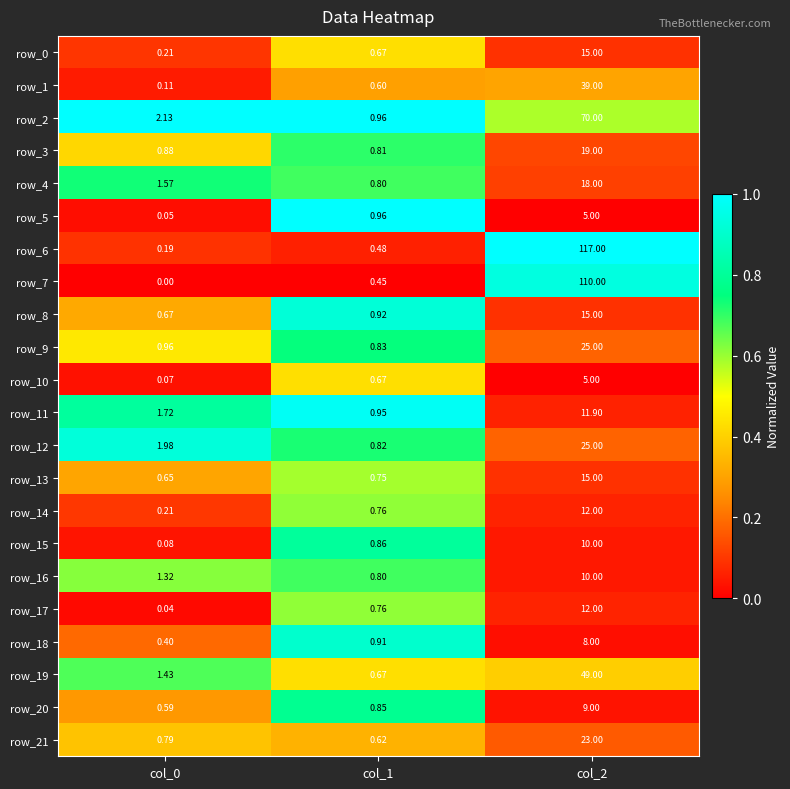

Count the number of categories in the chart.

3